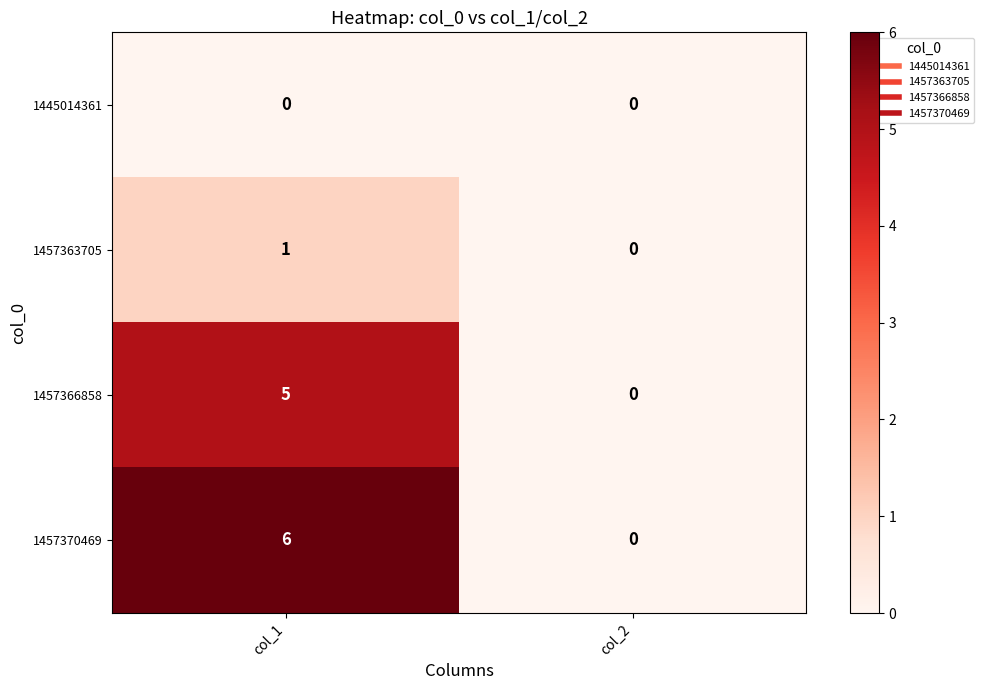

Reading right to left, list all the values displayed in this chart.

1445014361: 0	0
1457363705: 0	1
1457366858: 0	5
1457370469: 0	6